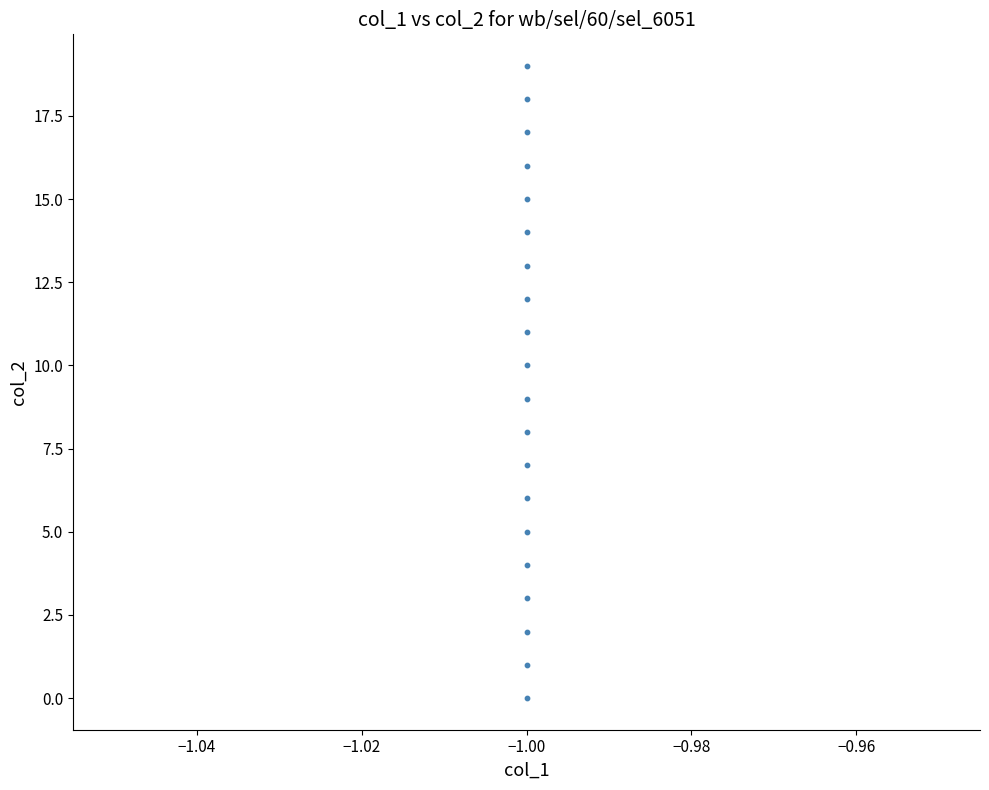

How many points are shown in the scatter plot?

20